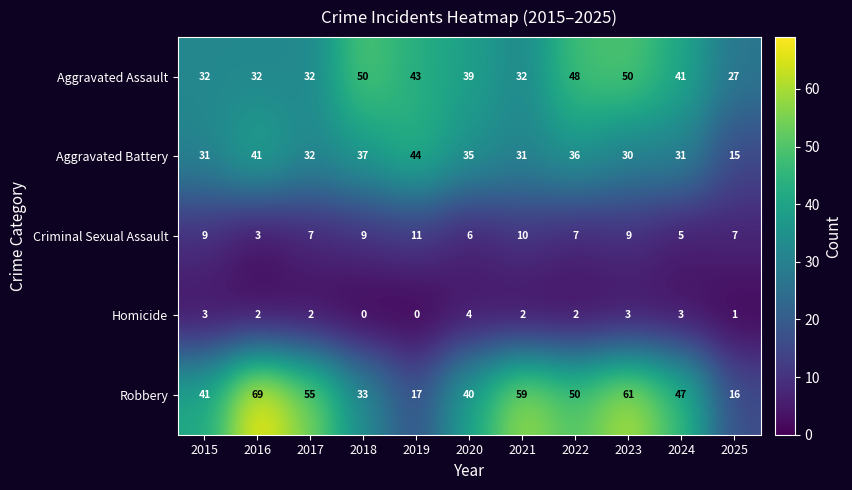

The Robbery series shows 55 at 2018. True or false?

False